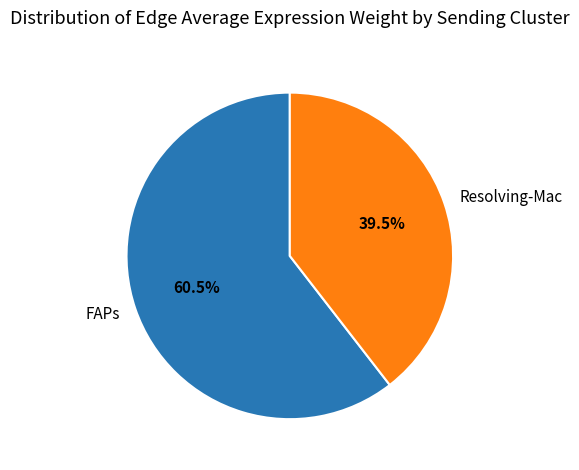

Does Resolving-Mac account for over 50% of the chart?

No